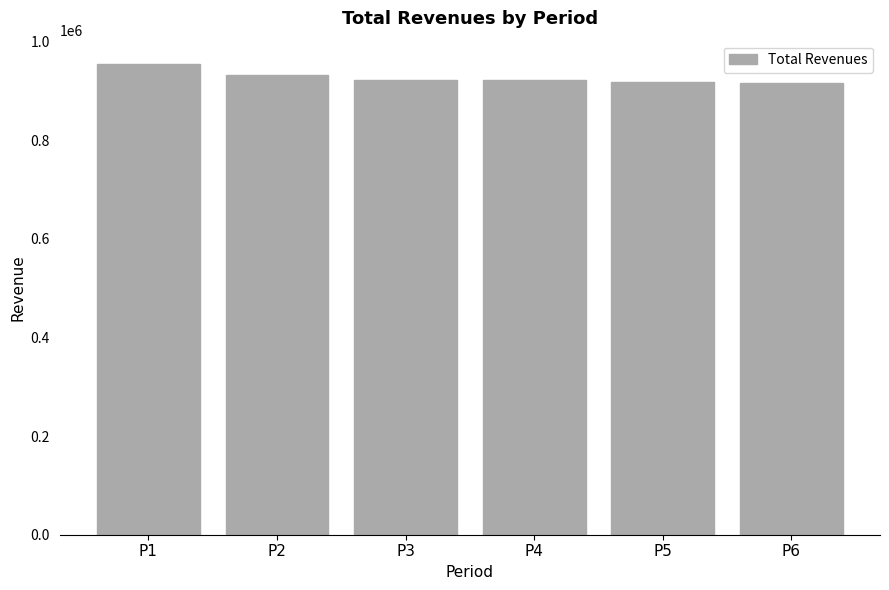

What is the average value?

927327.8